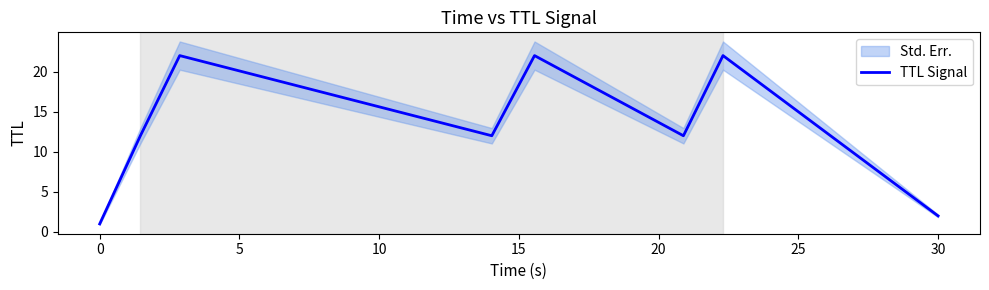

What is the maximum value for TTL Signal?

22